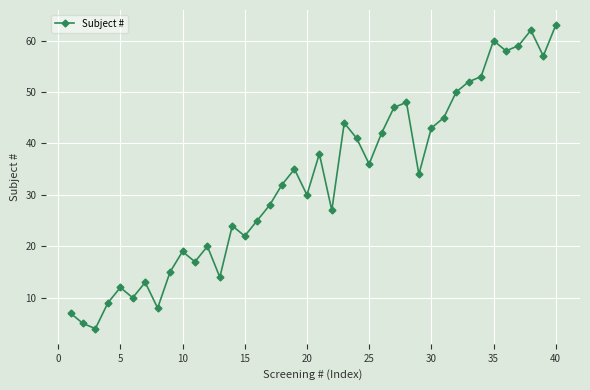

Reading left to right, extract all data points from this chart.

7	5	4	9	12	10	13	8	15	19	17	20	14	24	22	25	28	32	35	30	38	27	44	41	36	42	47	48	34	43	45	50	52	53	60	58	59	62	57	63